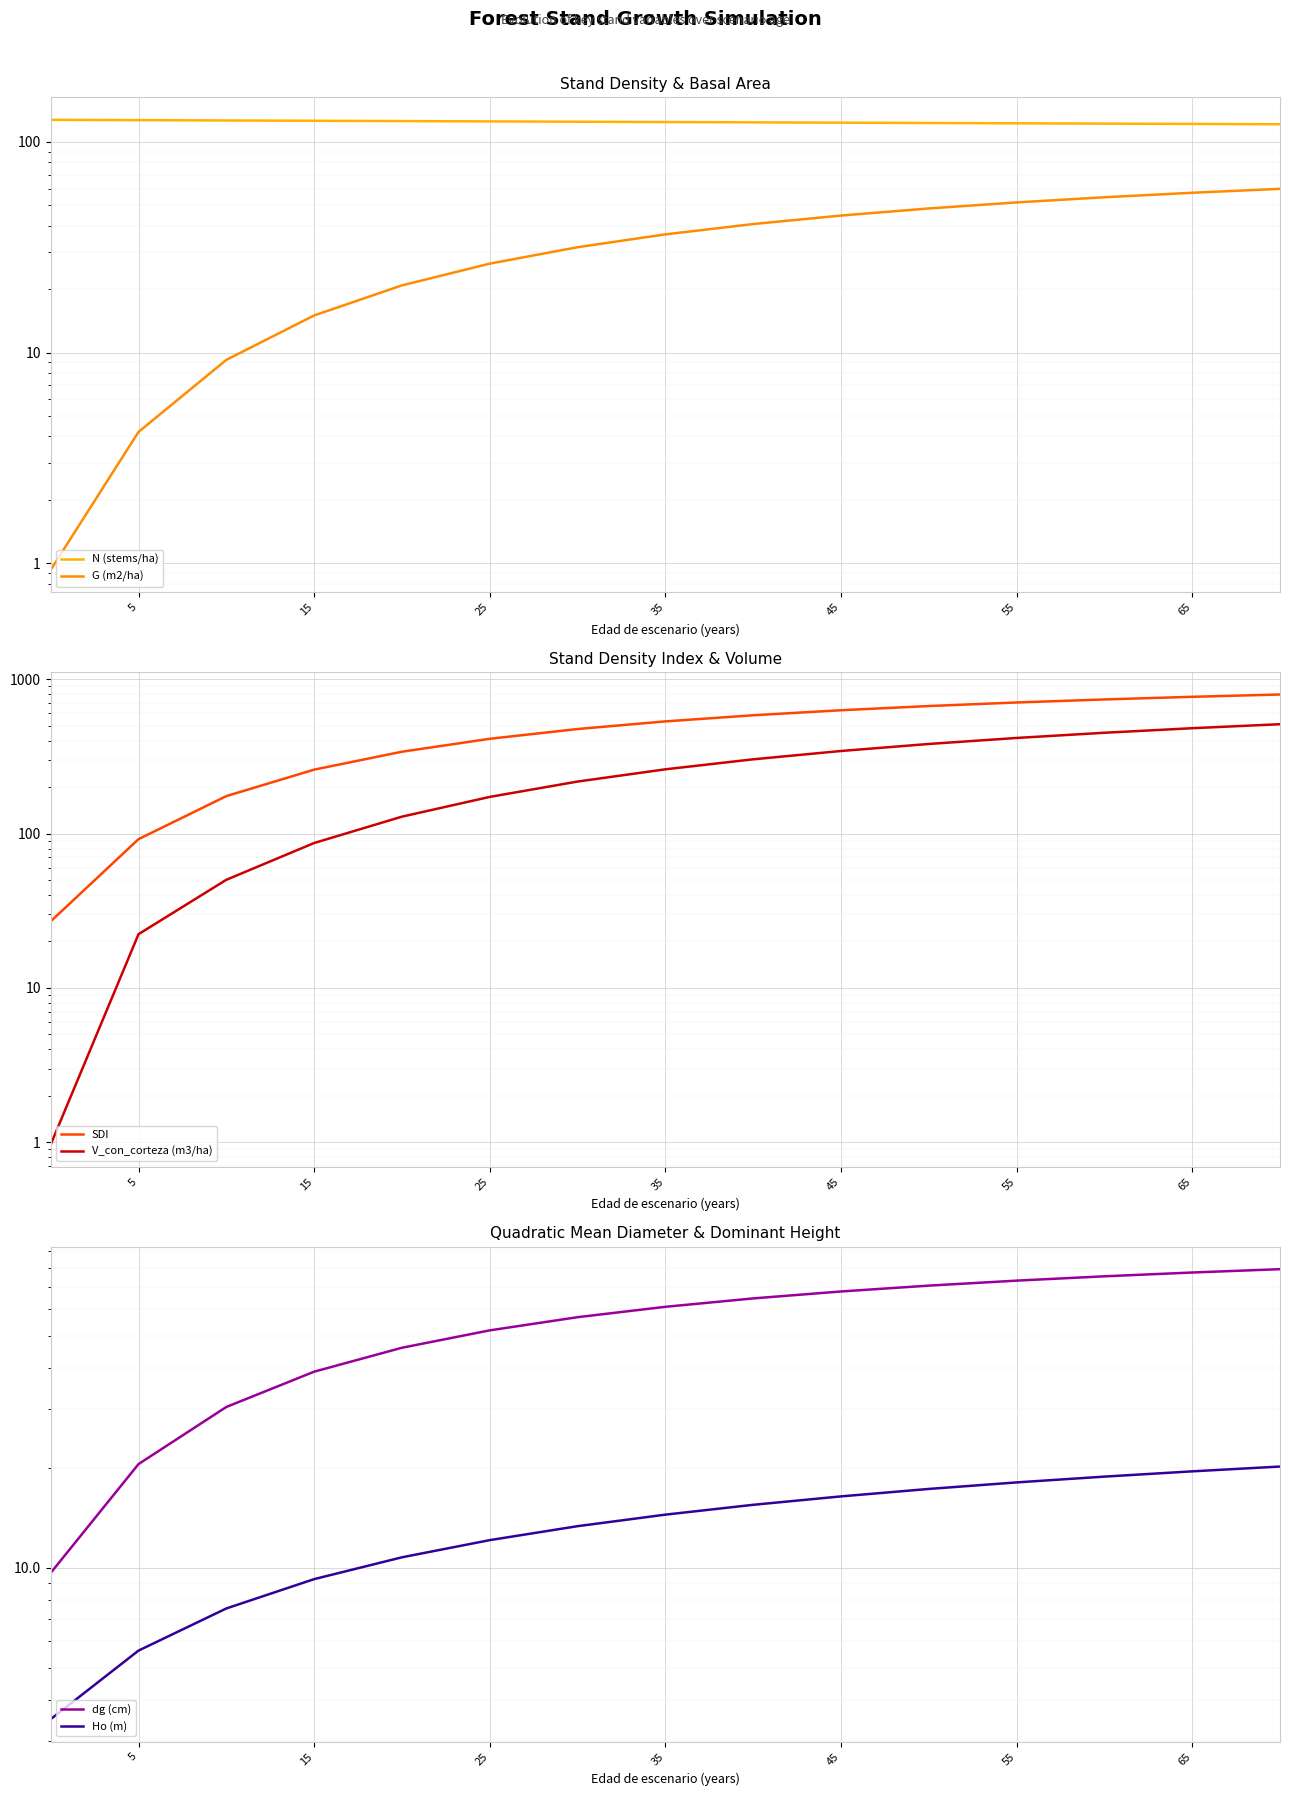

Which series has the largest total across all categories?

SDI